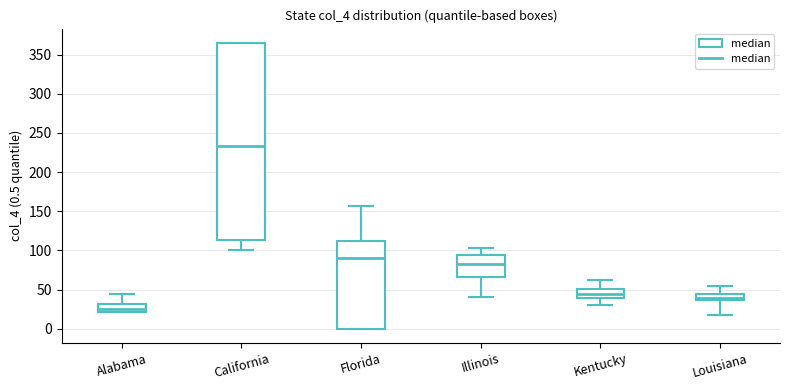

Which box's median line is the highest?

California